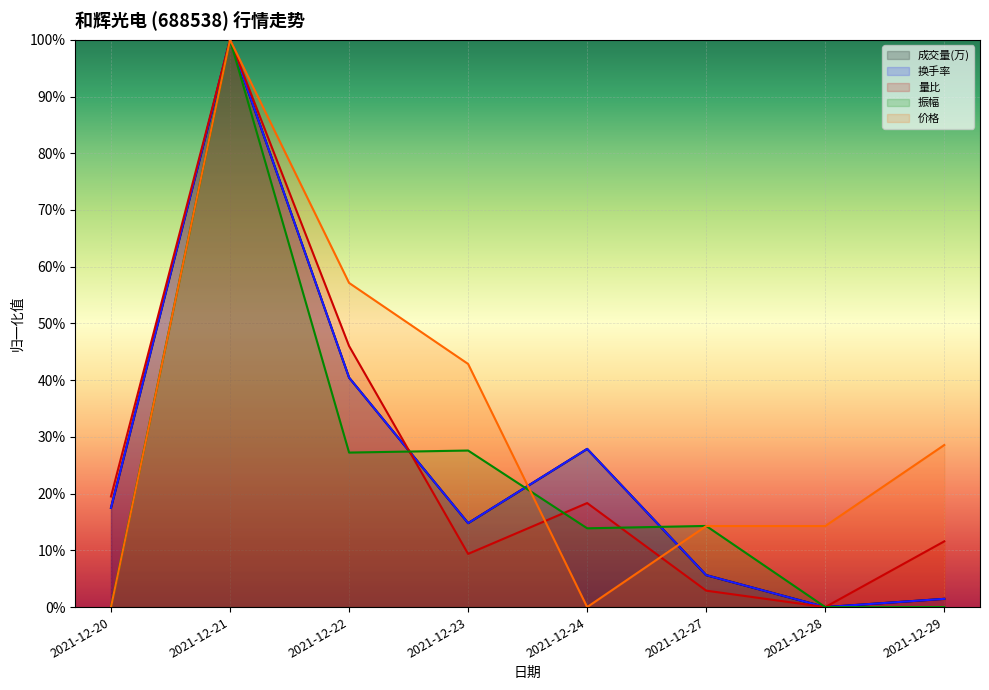

The value of 价格 at 2021-12-20 is 0.0. True or false?

True